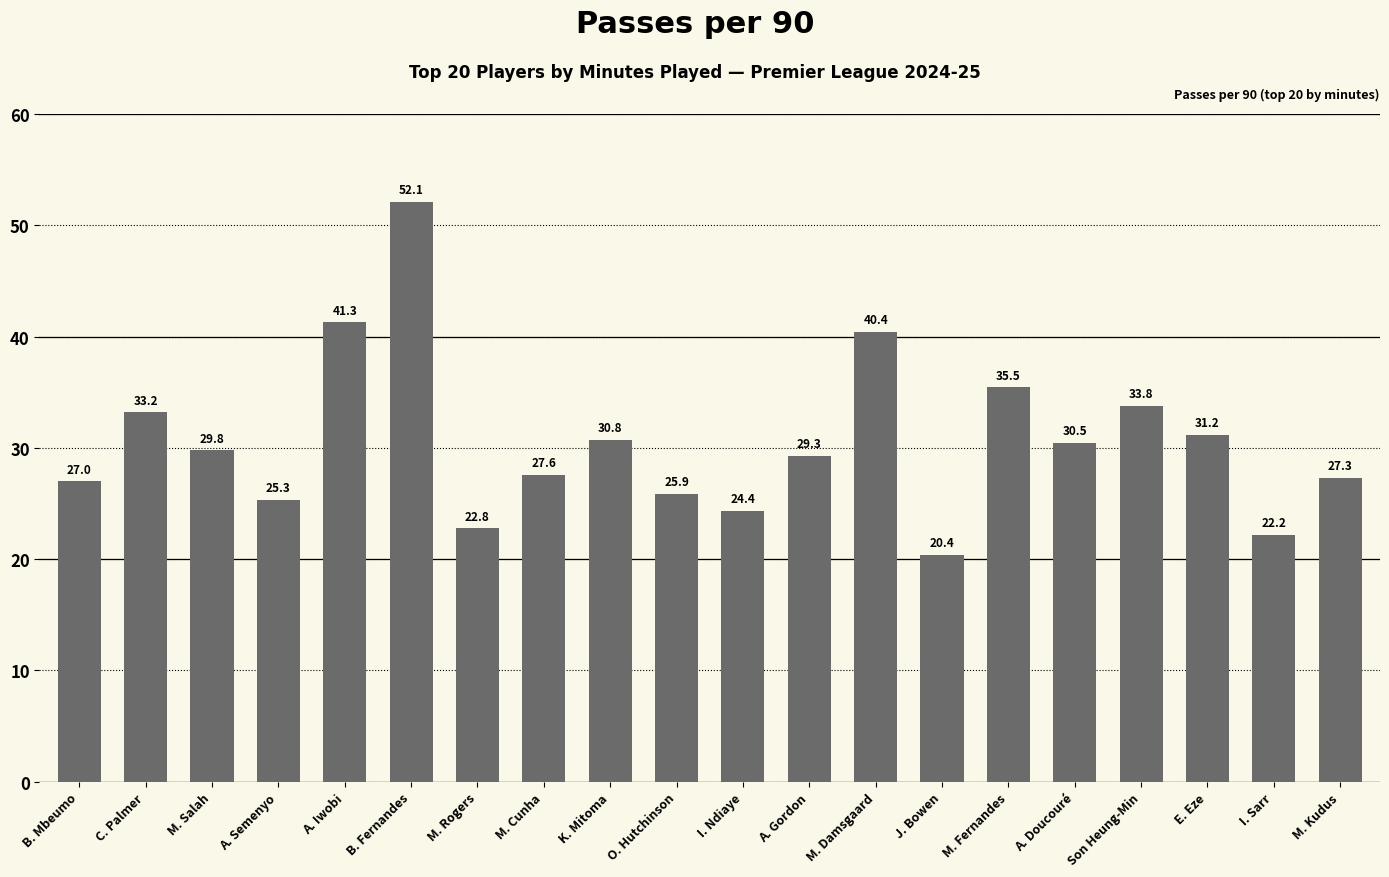

What is the change in value from B. Mbeumo to I. Sarr?

-4.8